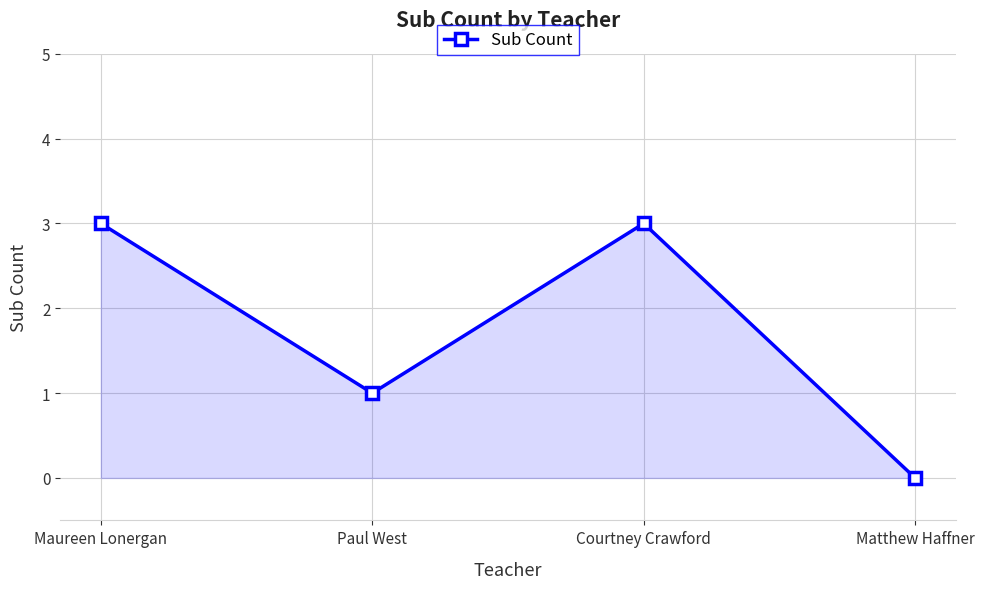

What is the change in value from Courtney Crawford to Matthew Haffner?

-3